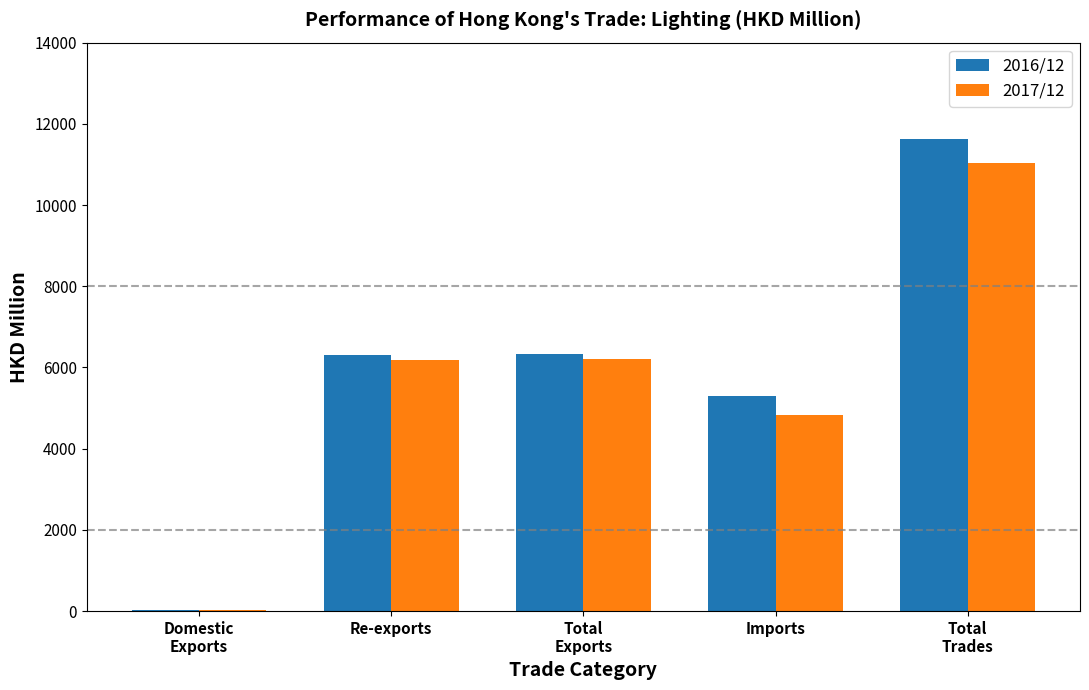

The value of 2017/12 at Imports is 4828.2. True or false?

True